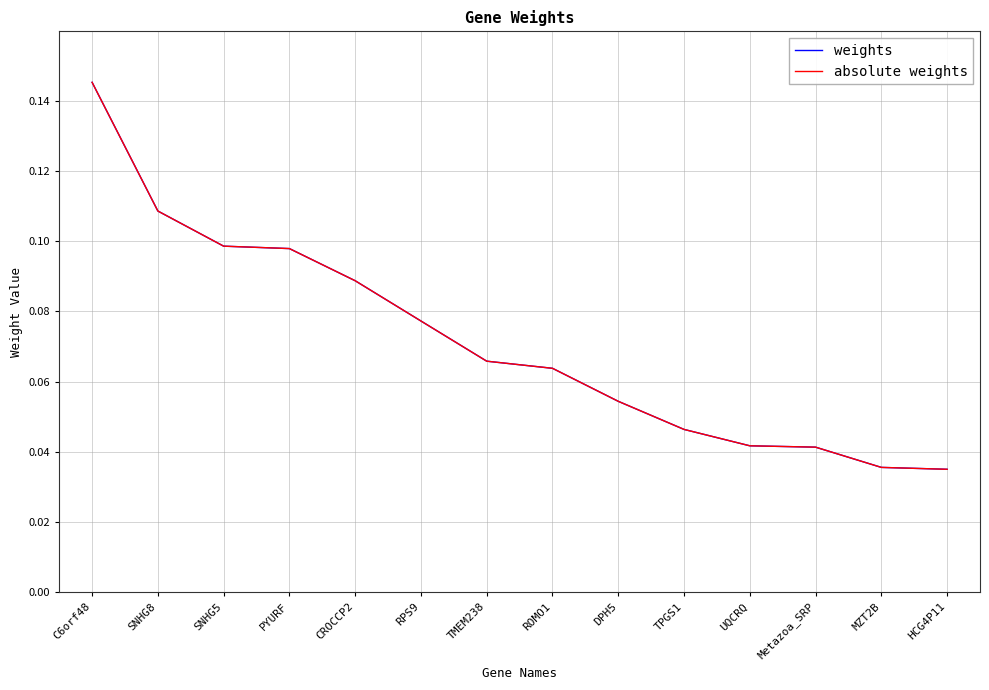

Which series changed the most between SNHG8 and ROMO1?

weights